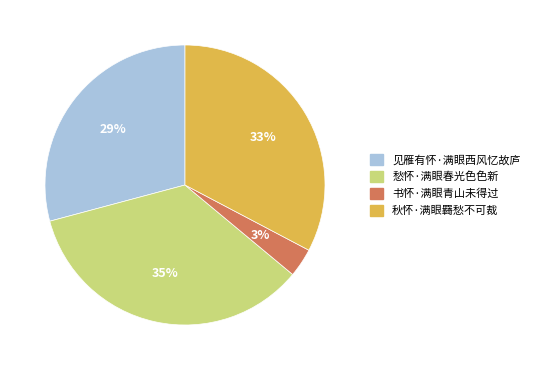

To the nearest percent, what is the combined percentage of 愁怀·满眼春光色色新 and 书怀·满眼青山未得过?

38%